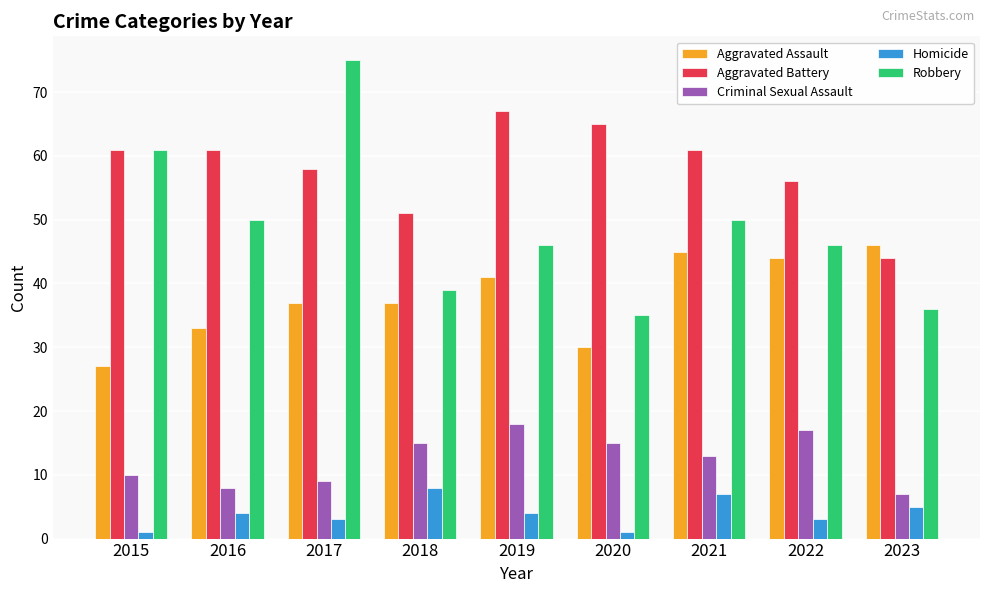

Reading right to left, what are all the values shown in this chart?

Aggravated Assault: 46	44	45	30	41	37	37	33	27
Aggravated Battery: 44	56	61	65	67	51	58	61	61
Criminal Sexual Assault: 7	17	13	15	18	15	9	8	10
Homicide: 5	3	7	1	4	8	3	4	1
Robbery: 36	46	50	35	46	39	75	50	61